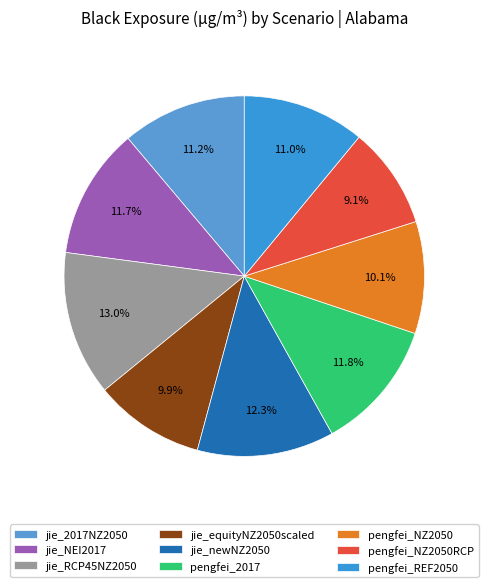

Combined, what portion of the pie is pengfei_REF2050 and pengfei_NZ2050?

21.0%